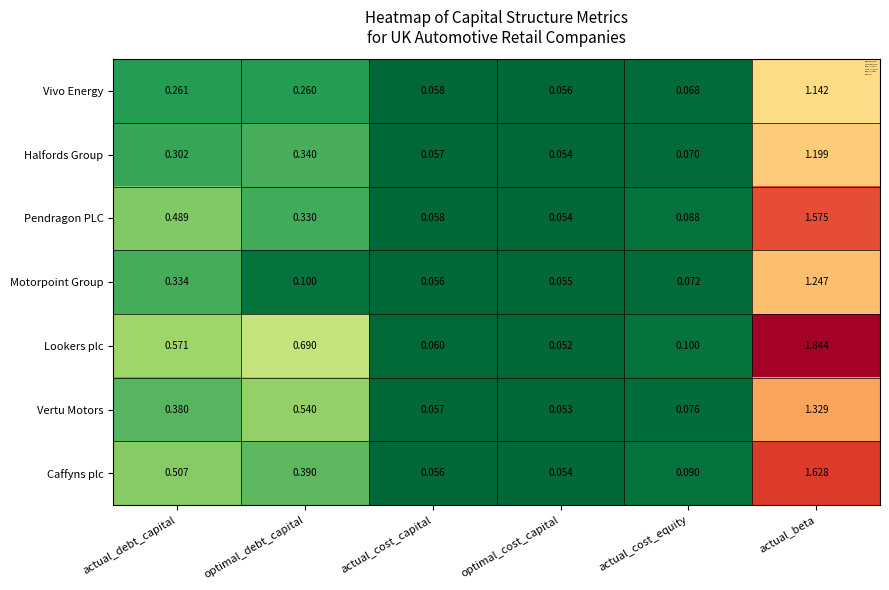

At which category does the chart reach its peak across all series?

actual_beta